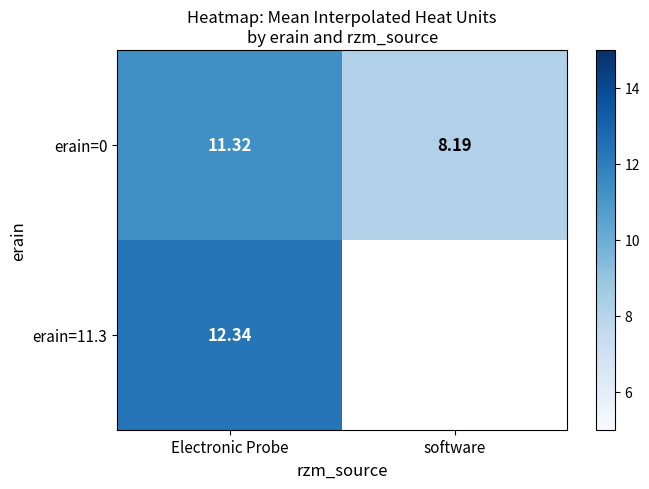

What is the difference between the maximum and minimum values in the erain=0 series?

3.1